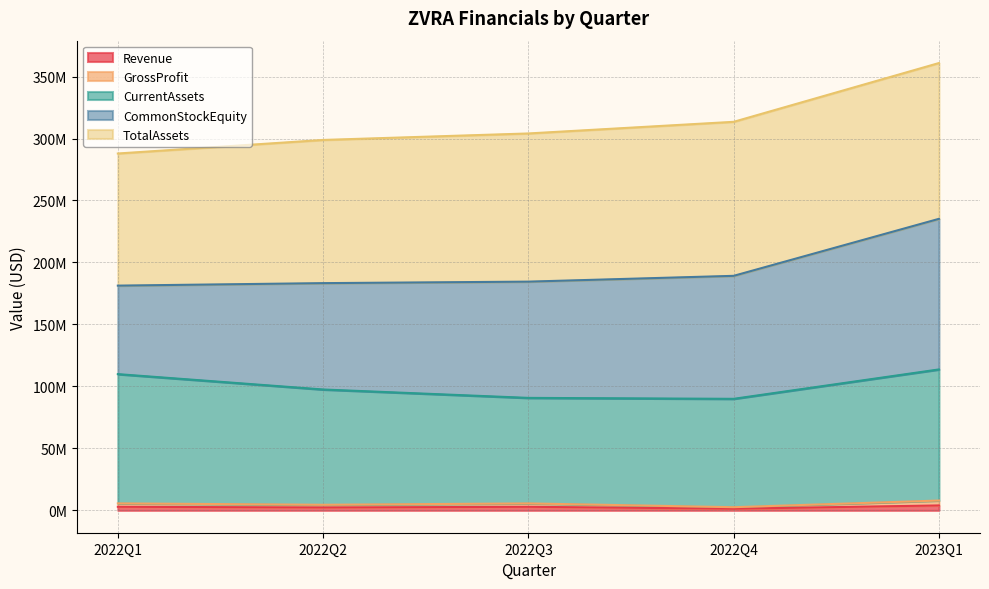

True or false: GrossProfit and CurrentAssets cross at least once.

False